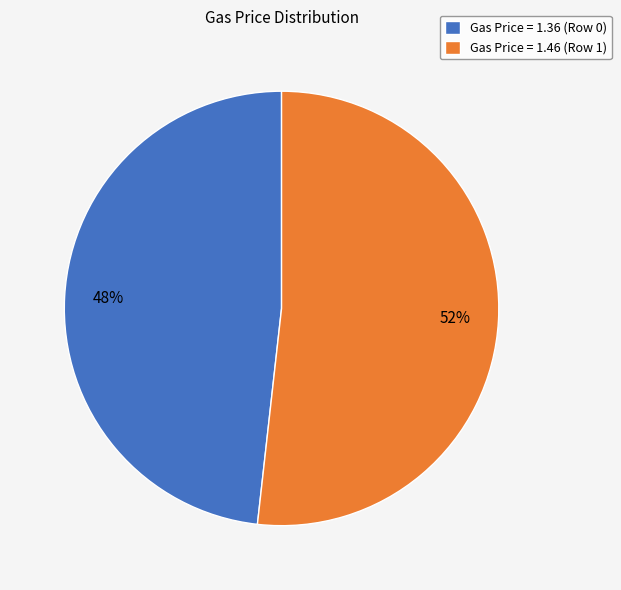

What is the majority slice?

Gas Price = 1.46 (Row 1)